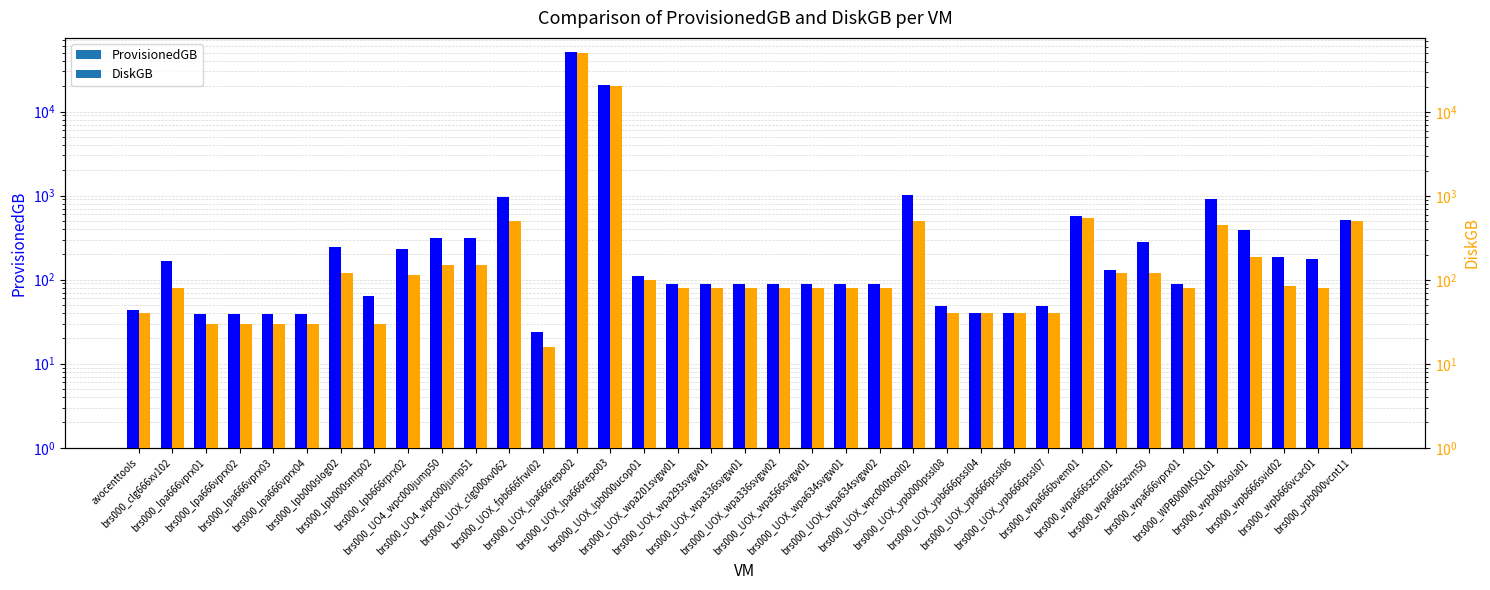

List the series in order of their overall mean, lowest first.

DiskGB, ProvisionedGB